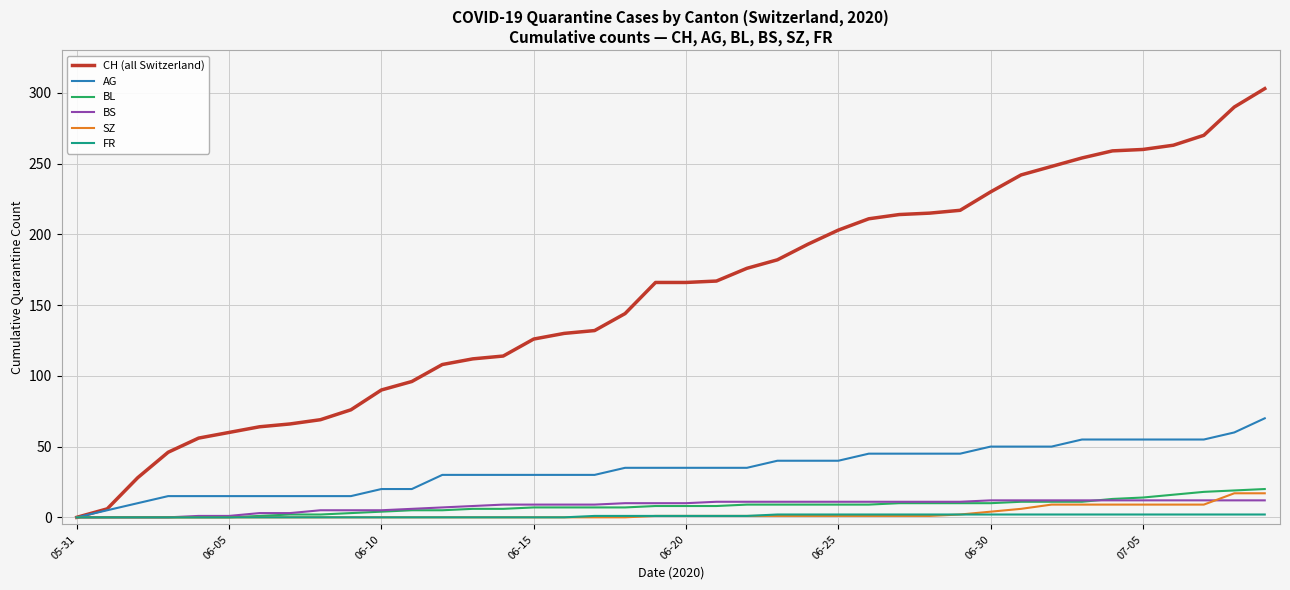

Is this an area chart (filled region under the line)?

No